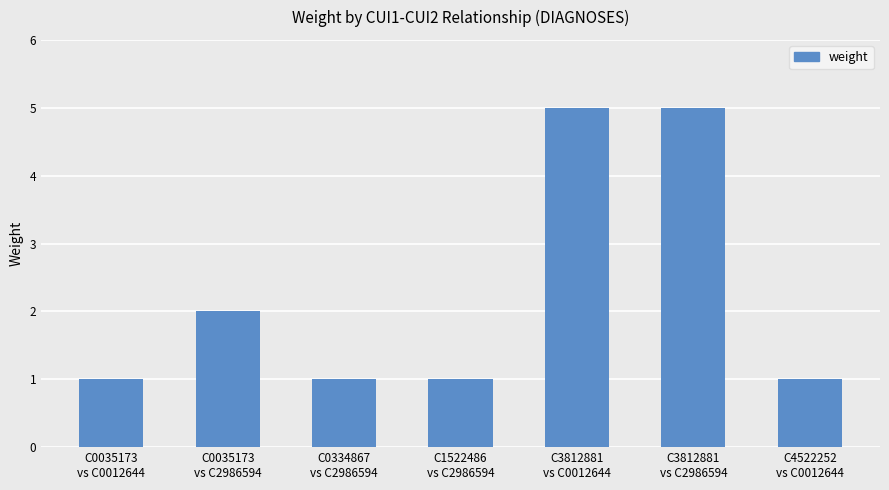

What position from the left is C0035173
vs C2986594?

2